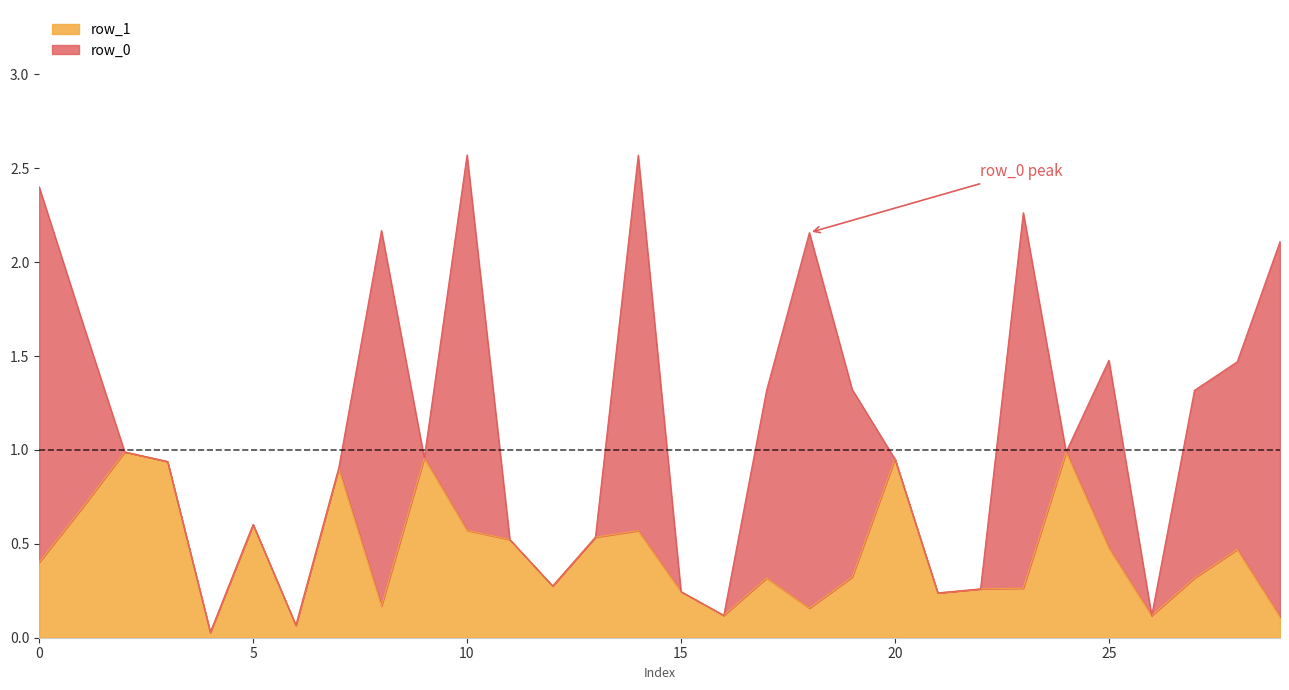

Read the value at 29.

0.1